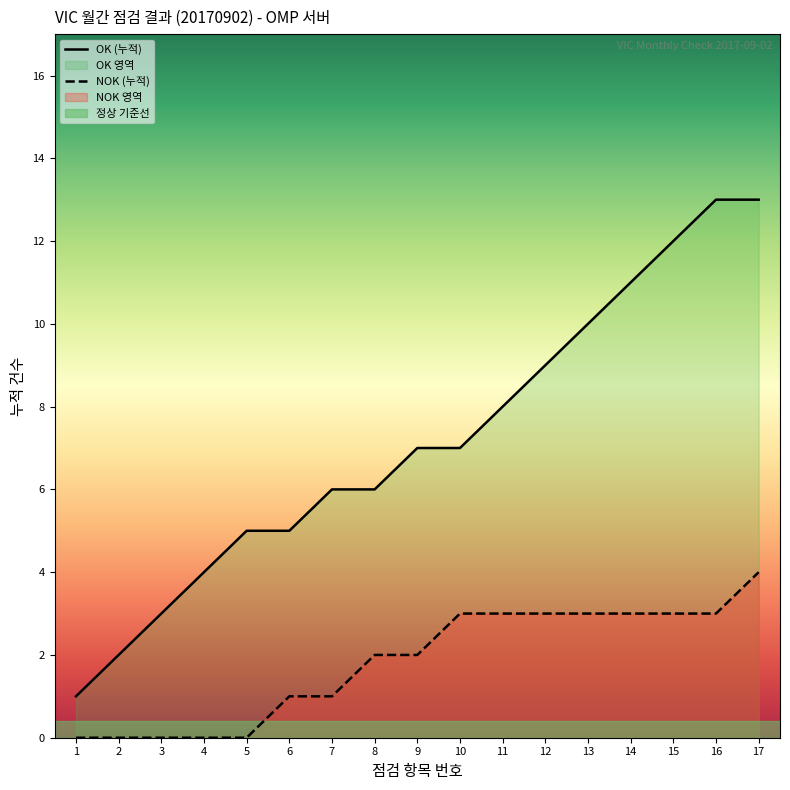

Which series changed the most between 3 and 7?

OK (누적)